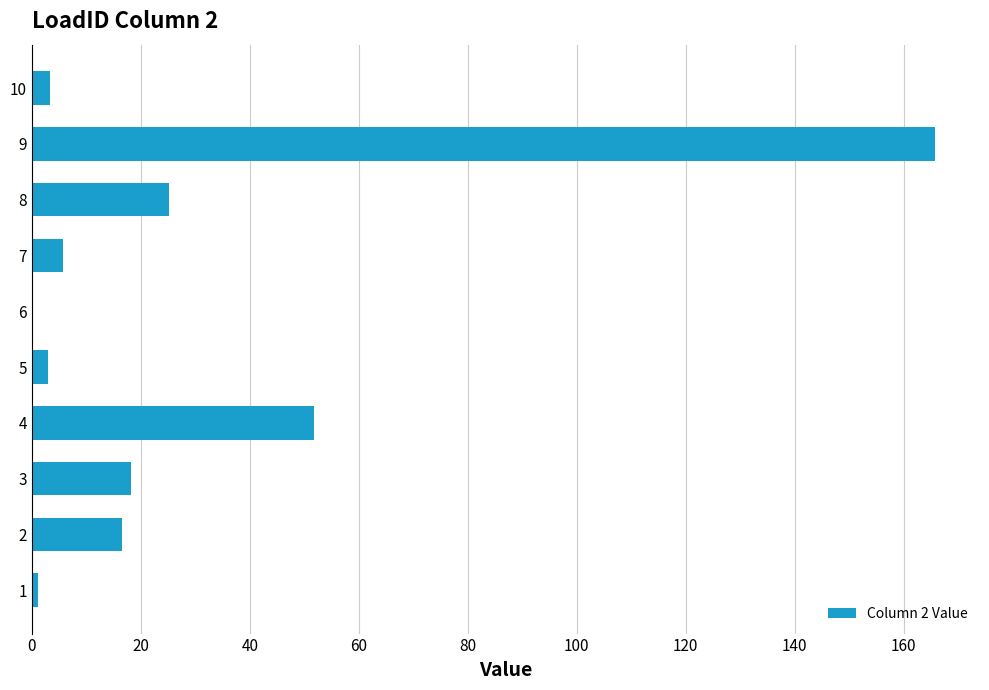

The chart shows a value of -90.4 at 6. True or false?

False